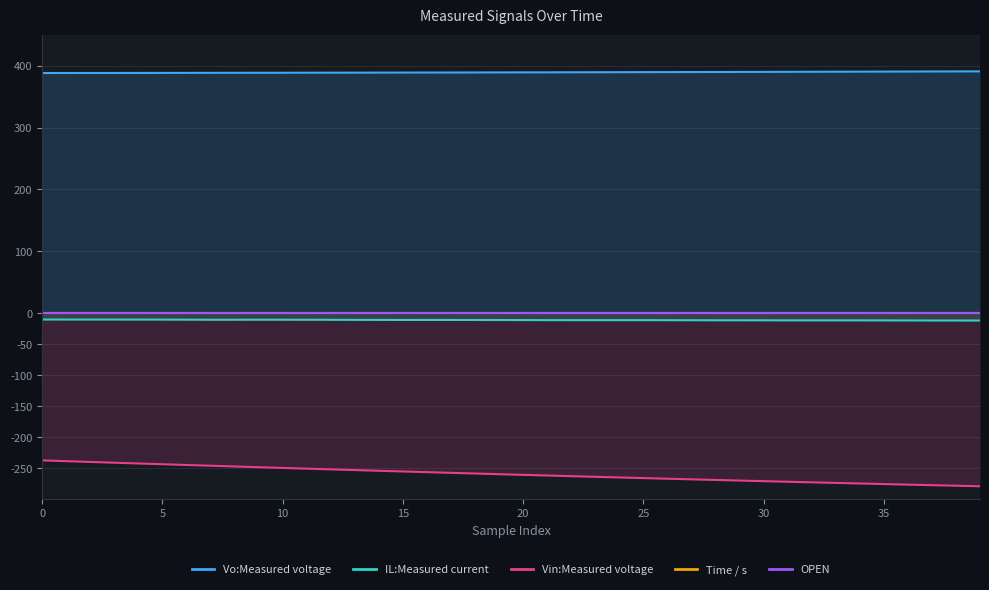

Reading right to left, what are all the values shown in this chart?

Vo:Measured voltage: 390.6	390.5	390.4	390.3	390.2	390.1	390.0	389.9	389.9	389.8	389.7	389.6	389.5	389.4	389.4	389.3	389.2	389.1	389.1	389.0	388.9	388.8	388.8	388.7	388.6	388.6	388.5	388.5	388.4	388.4	388.3	388.3	388.2	388.2	388.1	388.1	388.1	388.0	388.0	387.9
IL:Measured current: -11.5	-11.5	-11.5	-11.4	-11.3	-11.3	-11.2	-11.2	-11.2	-11.2	-11.1	-11.1	-11.1	-11.0	-10.9	-10.9	-10.9	-10.9	-10.9	-10.8	-10.7	-10.6	-10.6	-10.6	-10.6	-10.5	-10.4	-10.3	-10.2	-10.2	-10.2	-10.2	-10.2	-10.1	-10.0	-9.9	-9.9	-9.9	-9.9	-9.9
Vin:Measured voltage: -279.0	-278.1	-277.2	-276.3	-275.4	-274.5	-273.6	-272.6	-271.7	-270.7	-269.8	-268.8	-267.8	-266.8	-265.8	-264.8	-263.7	-262.7	-261.6	-260.6	-259.5	-258.4	-257.3	-256.2	-255.1	-254.0	-252.8	-251.7	-250.6	-249.4	-248.2	-247.0	-245.8	-244.6	-243.4	-242.2	-241.0	-239.7	-238.5	-237.2
Time / s: 1.1	1.1	1.1	1.1	1.1	1.1	1.1	1.1	1.1	1.1	1.1	1.1	1.1	1.1	1.1	1.1	1.1	1.1	1.1	1.1	1.1	1.1	1.1	1.1	1.1	1.1	1.1	1.1	1.1	1.1	1.1	1.1	1.1	1.1	1.1	1.1	1.1	1.1	1.1	1.1
OPEN: 0.0	0.0	0.0	0.0	0.0	0.0	0.0	0.0	0.0	0.0	0.0	0.0	0.0	0.0	0.0	0.0	0.0	0.0	0.0	0.0	0.0	0.0	0.0	0.0	0.0	0.0	0.0	0.0	0.0	0.0	0.0	0.0	0.0	0.0	0.0	0.0	0.0	0.0	0.0	0.0